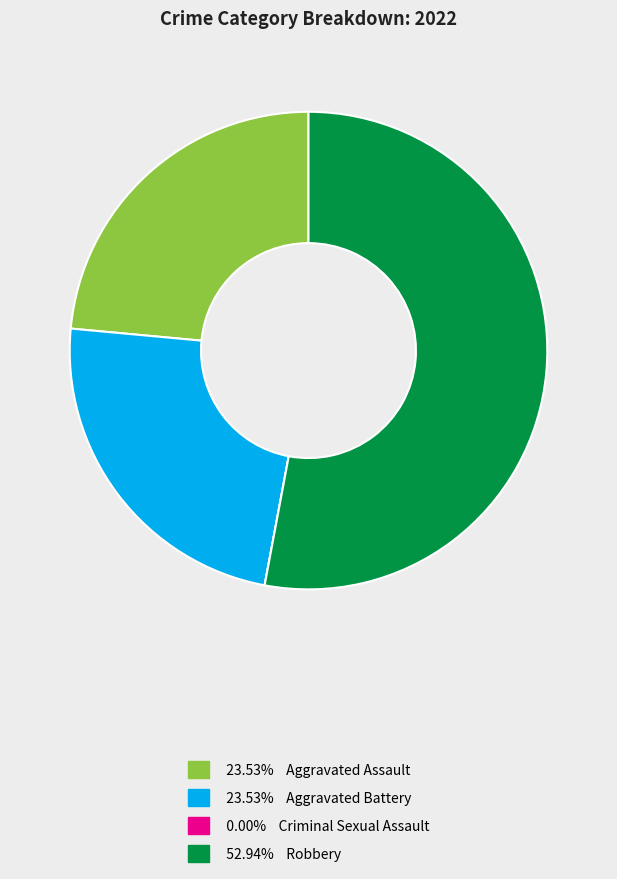

Which slice represents more than half of the pie?

Robbery